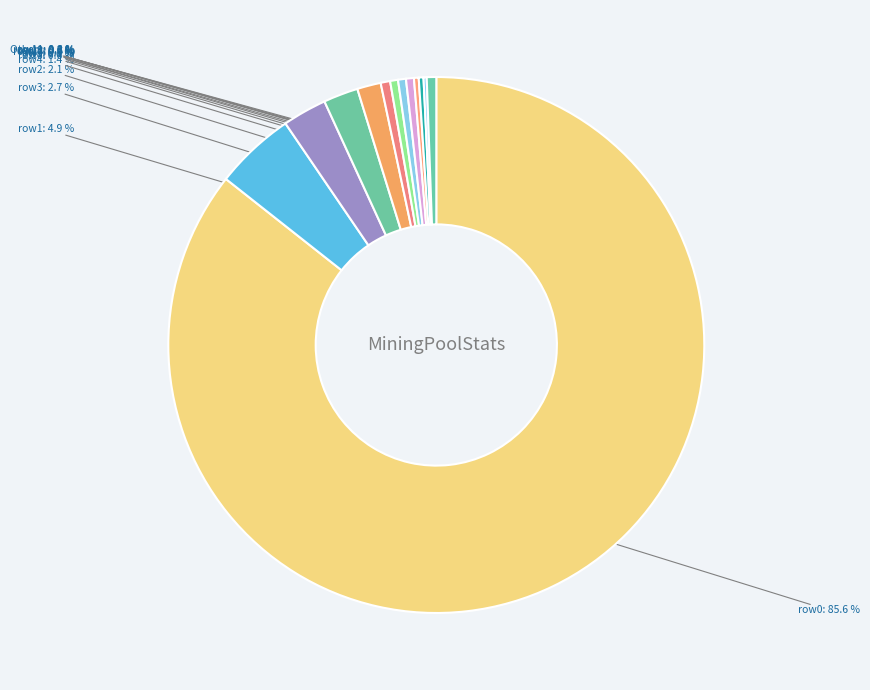

Approximately how many times larger is the value at row4 compared to row3?

0.5